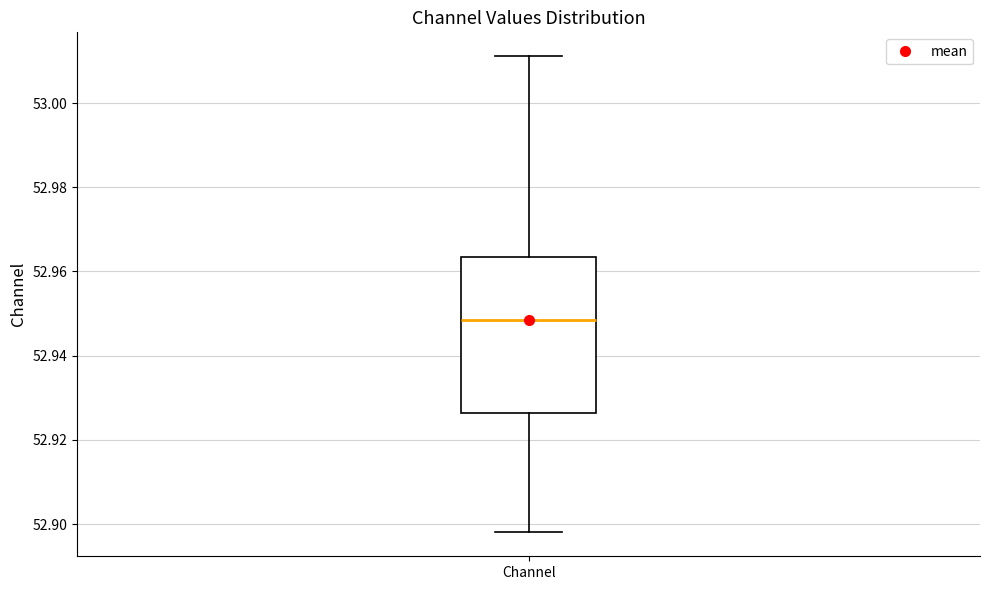

Transcribe this box plot: give where the median line is, the range the box spans, and where the two whiskers end, as read against the y-axis. The values are not printed on the chart, so give them approximately, as read against the axis.

median 52.948, box 52.926 to 52.964, whiskers 52.898 to 53.012